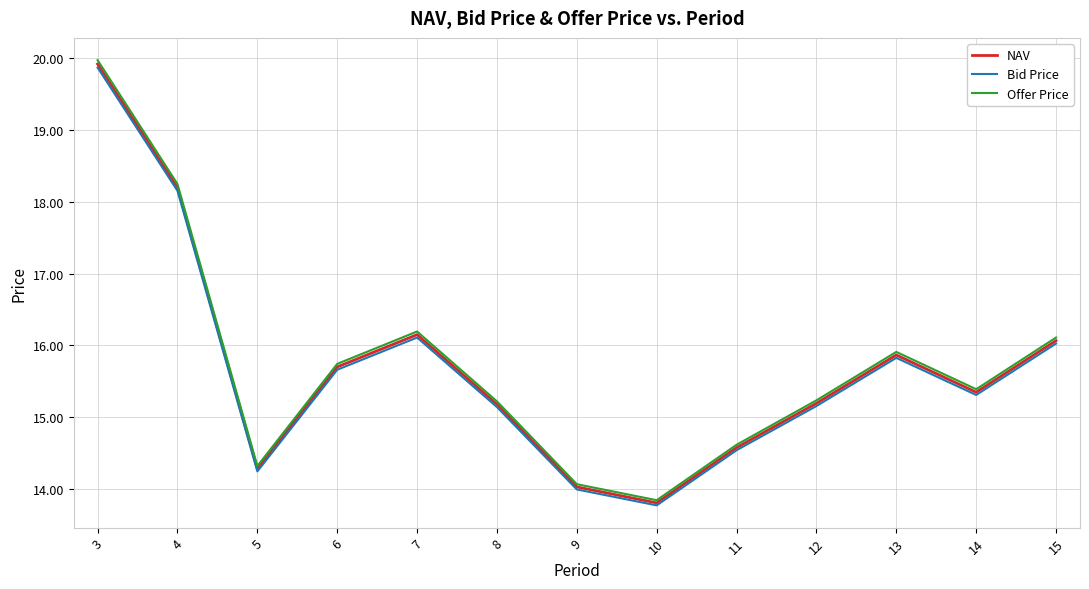

True or false: Offer Price and Bid Price intersect in this chart.

False